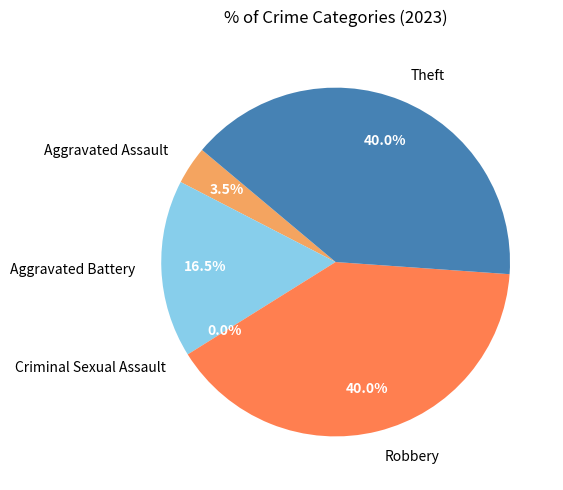

How many segments does this pie chart have?

5